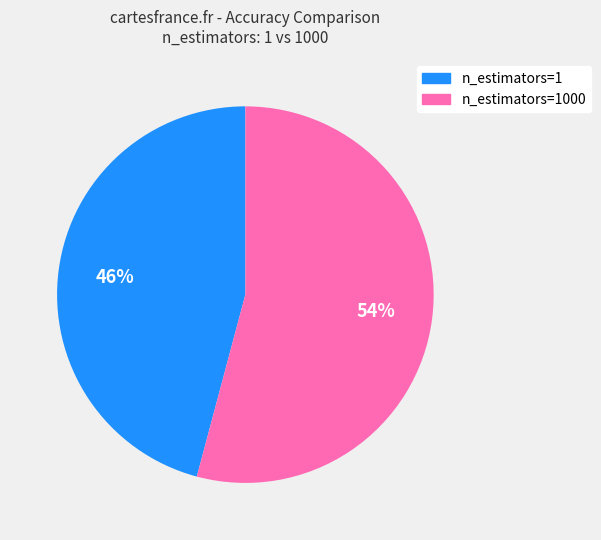

To the nearest percent, what is the difference between the largest and smallest slice percentages?

8%